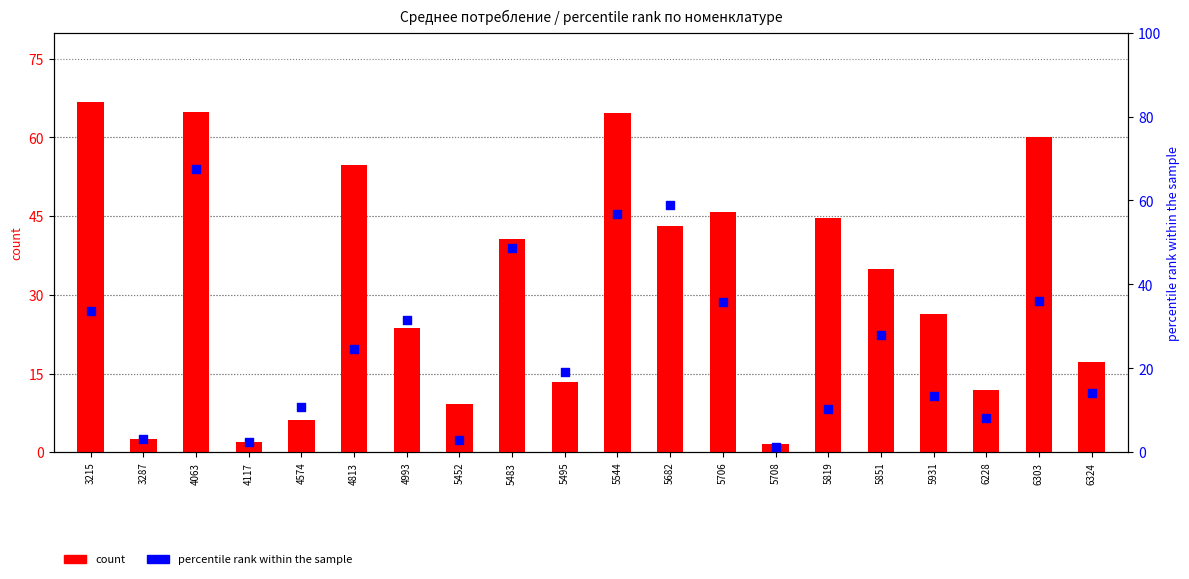

At how many categories does at least one series exceed 47?

7